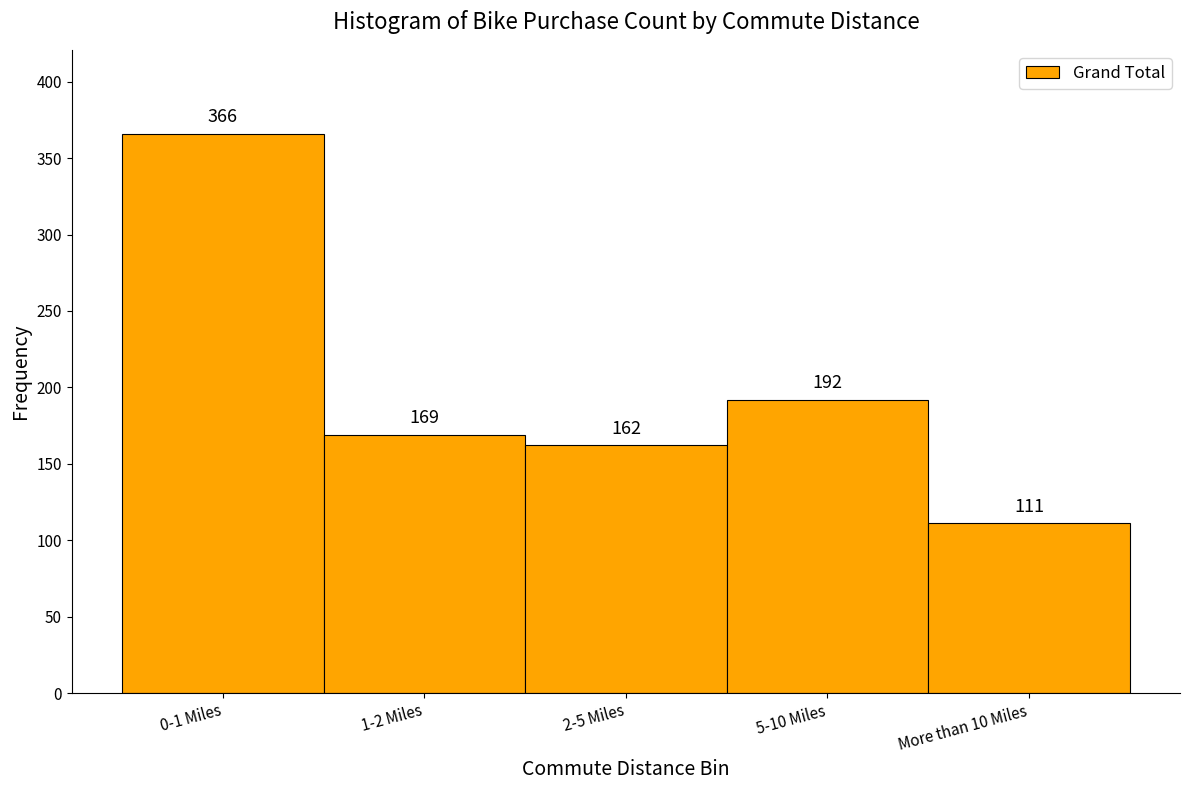

Reading left to right, transcribe all the data shown in this chart.

0-1 Miles=366	1-2 Miles=169	2-5 Miles=162	5-10 Miles=192	More than 10 Miles=111